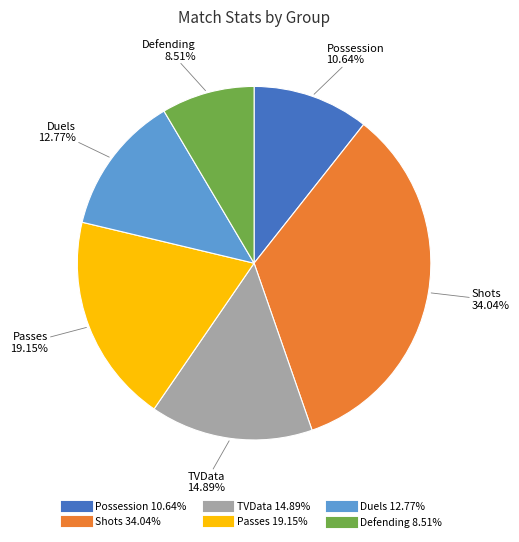

Approximately how many times larger is the value at Duels compared to Possession?

1.2